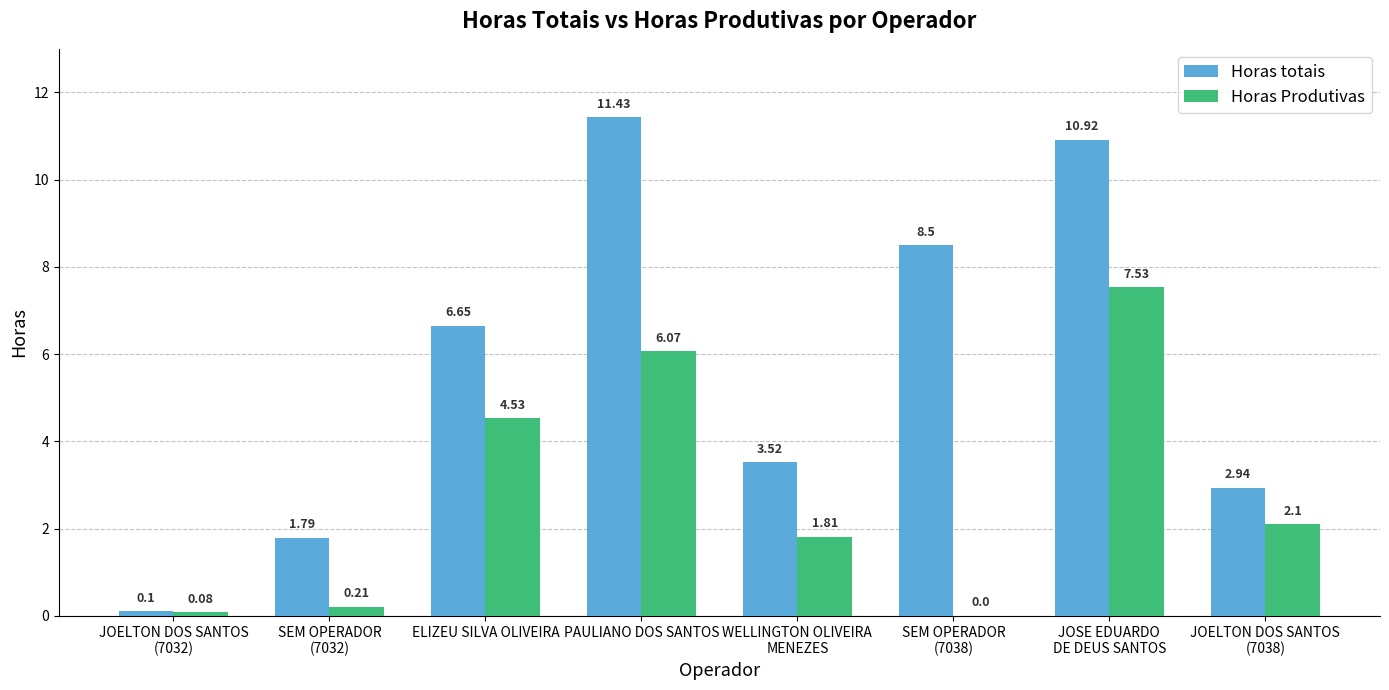

At which label does Horas totais reach its peak?

PAULIANO DOS SANTOS